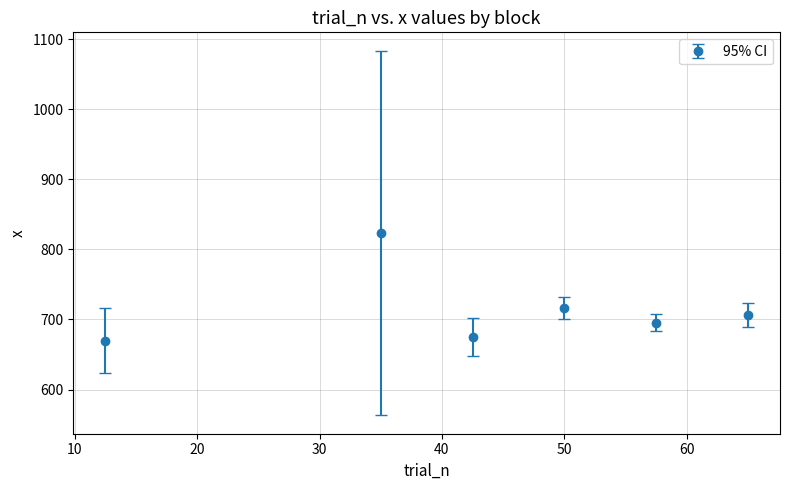

True or false: there are more than 2 points higher than both neighbors.

False